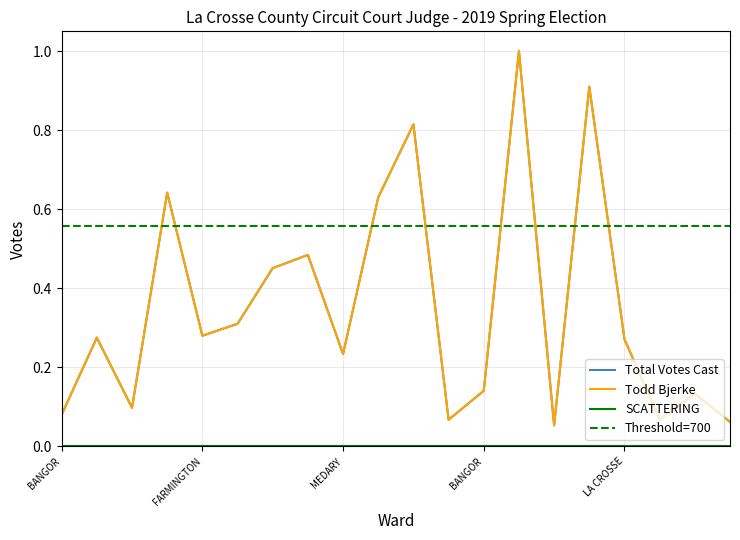

What is the value of the Total Votes Cast point at the 12th from the left?

0.1